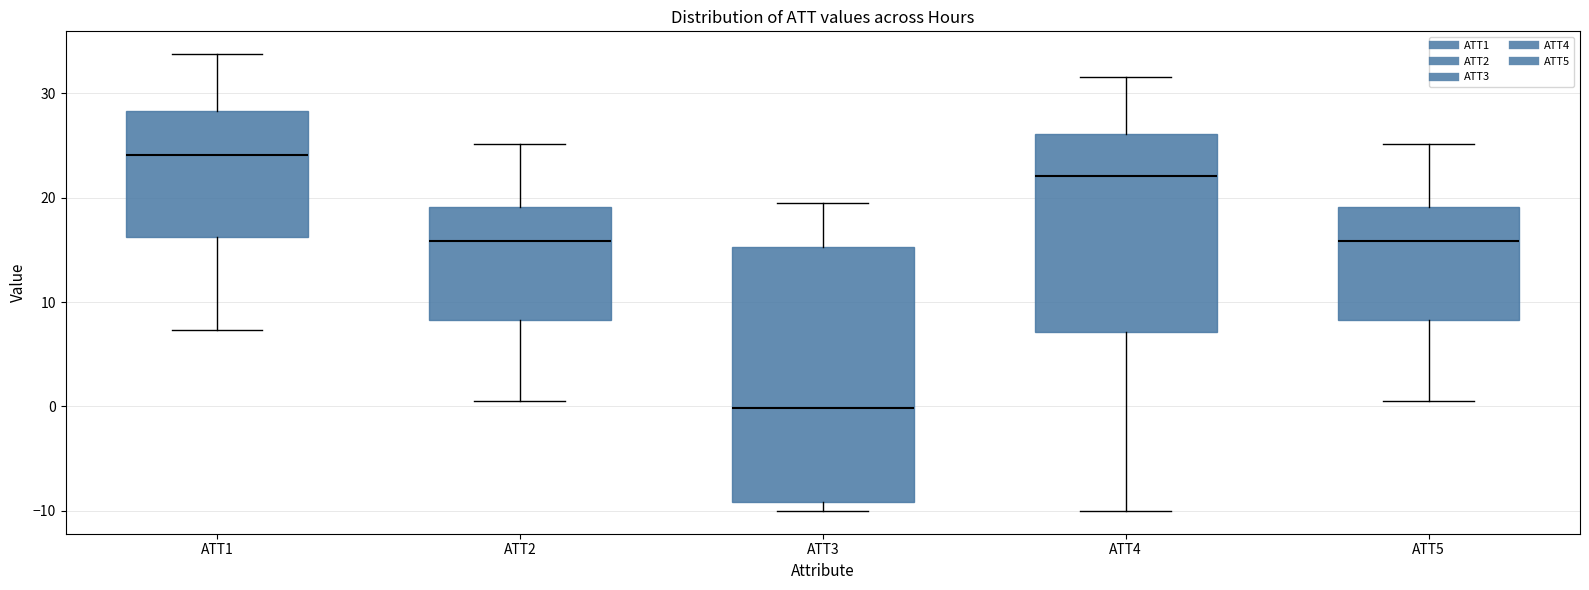

Reading left to right, transcribe this box plot: for each box, give where its median line is, the range the box spans, and where its two whiskers end, as read against the y-axis. The values are not printed on the chart, so give them approximately, as read against the axis.

ATT1: median 24, box 16 to 28, whiskers 7 to 34
ATT2: median 16, box 8 to 19, whiskers 1 to 25
ATT3: median 0, box -9 to 15, whiskers -10 to 20
ATT4: median 22, box 7 to 26, whiskers -10 to 32
ATT5: median 16, box 8 to 19, whiskers 1 to 25